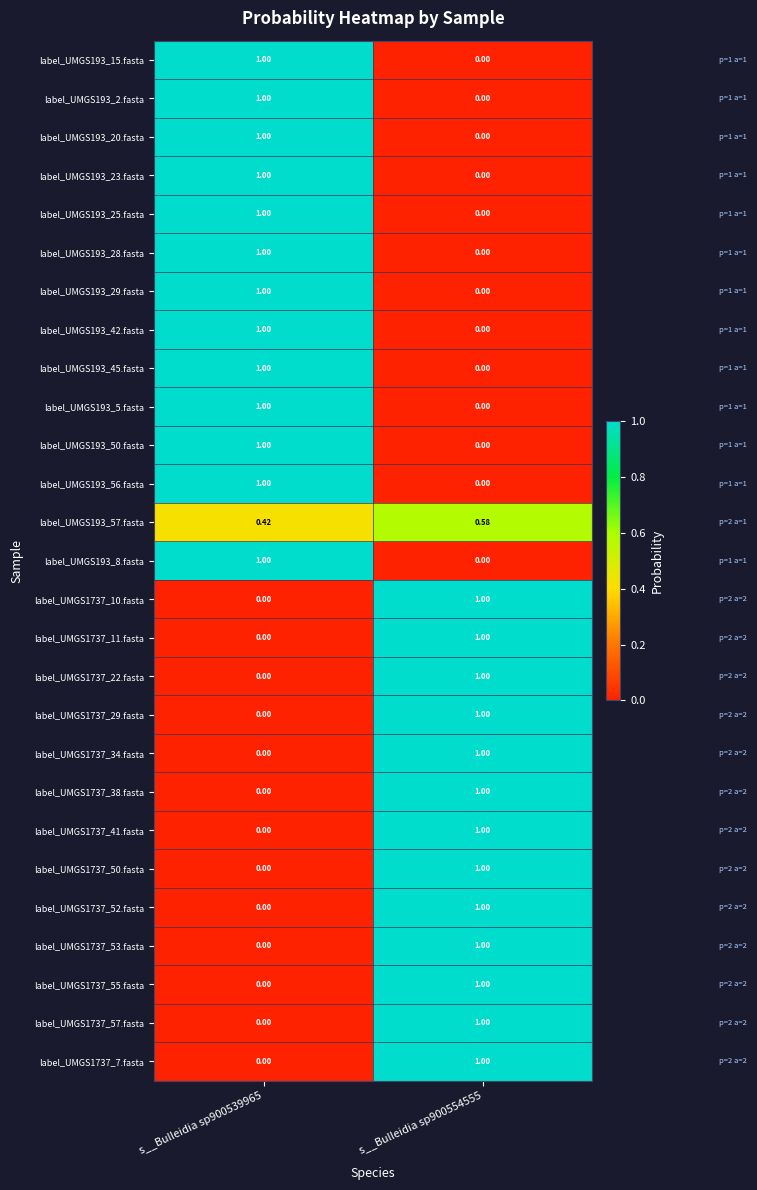

What is the maximum value shown in the chart?

1.0